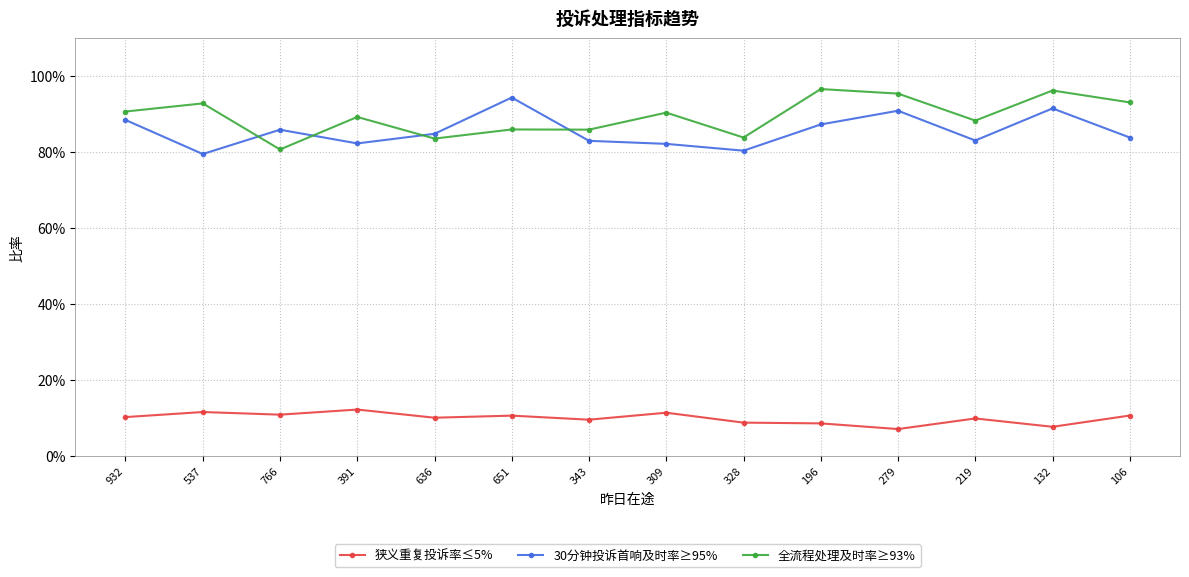

Between 328 and 391, which is larger?

391